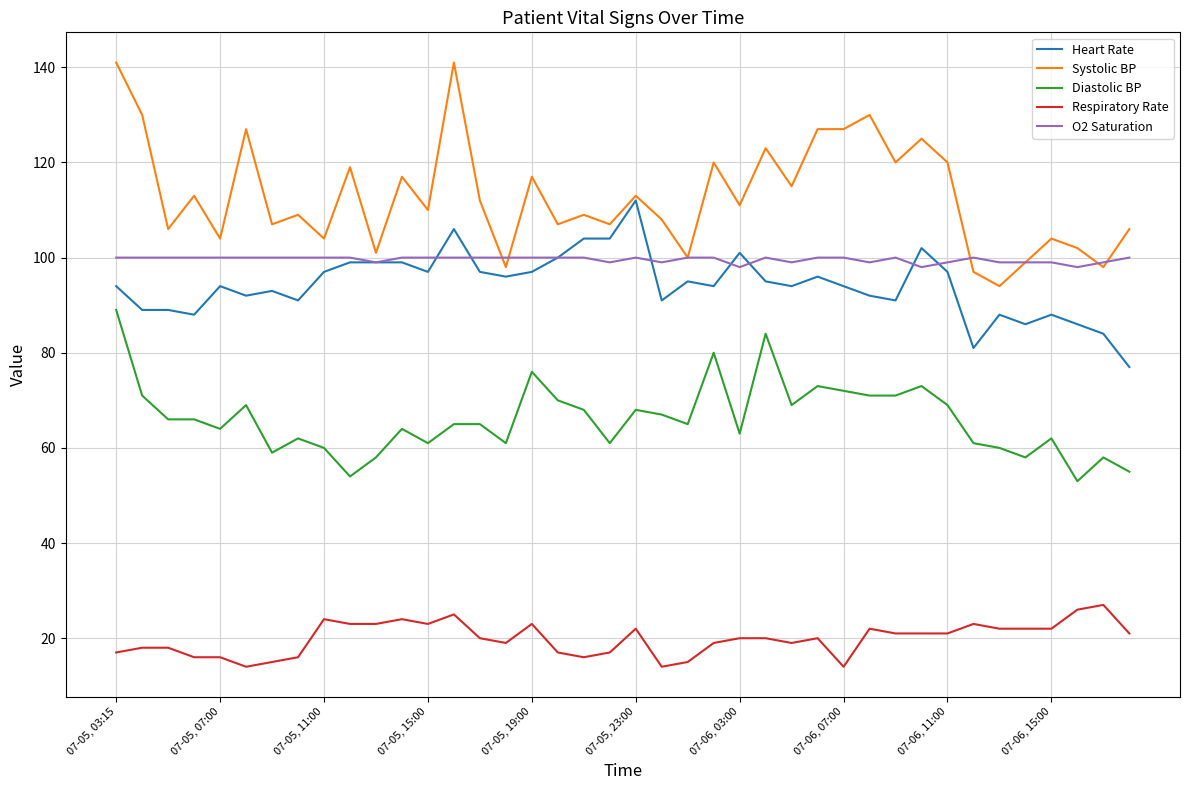

What is the minimum value for Systolic BP?

94